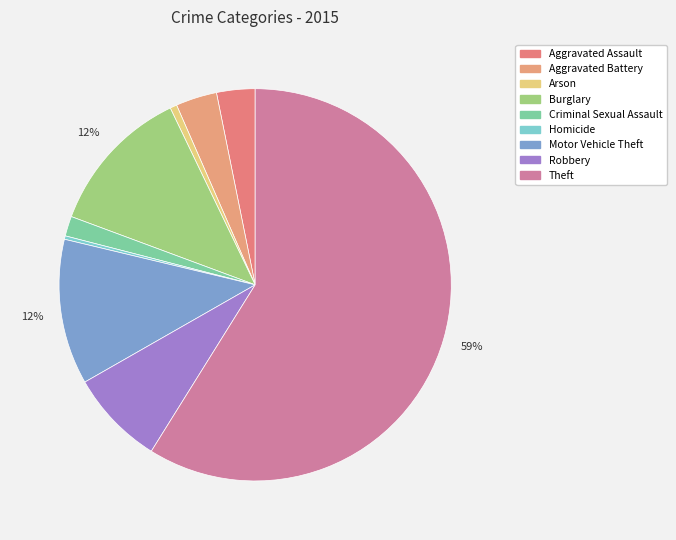

How many segments does this pie chart have?

9